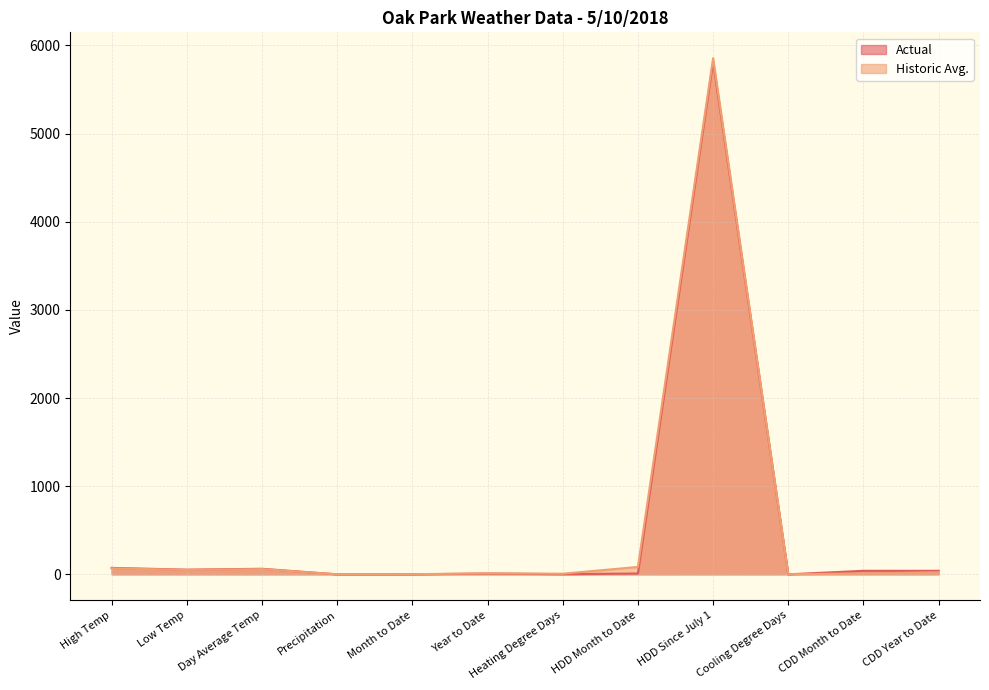

At Heating Degree Days, list the series in order from largest to smallest.

Historic Avg., Actual